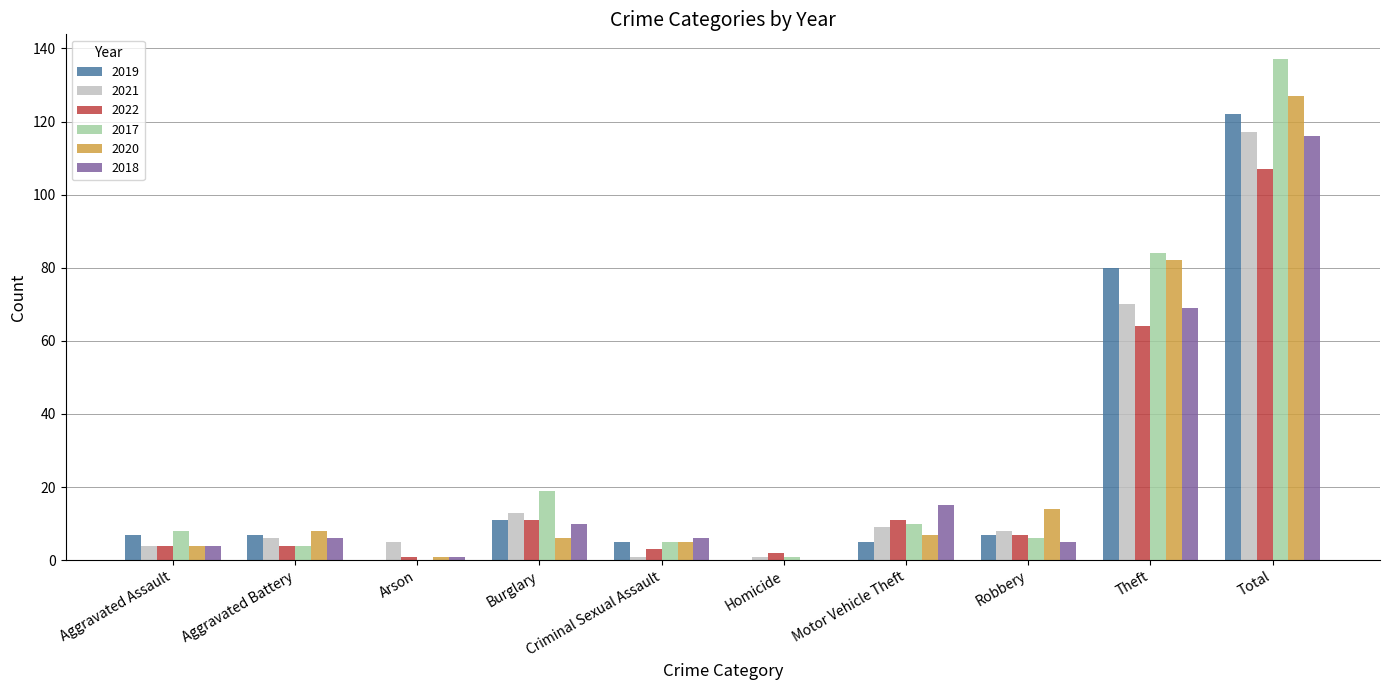

What is the greatest value displayed?

137